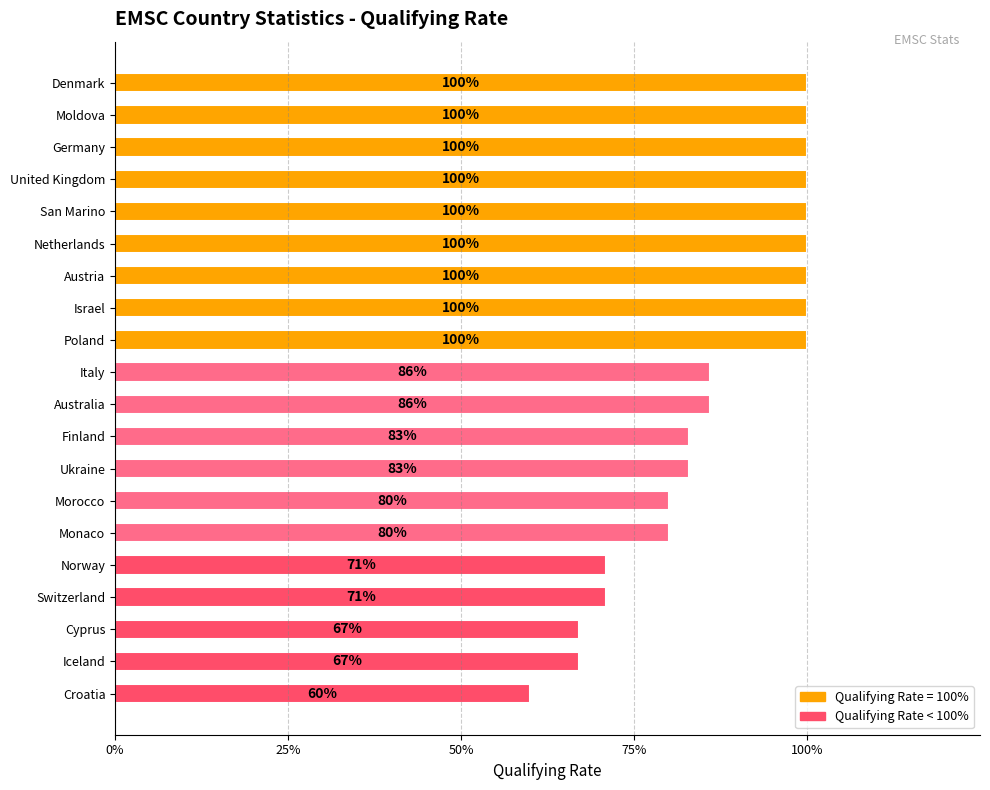

Where is the data nearest to the value 0?

Croatia